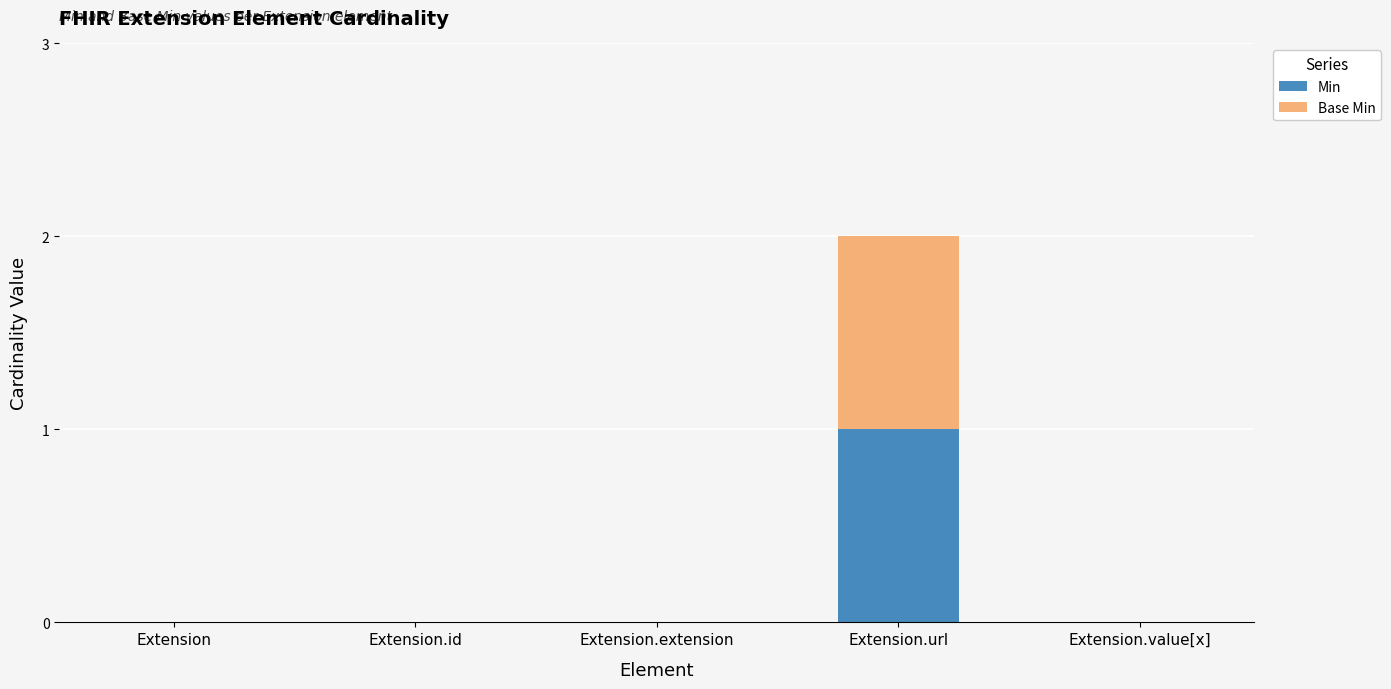

True or false: Min has a value of 0 at Extension.

True